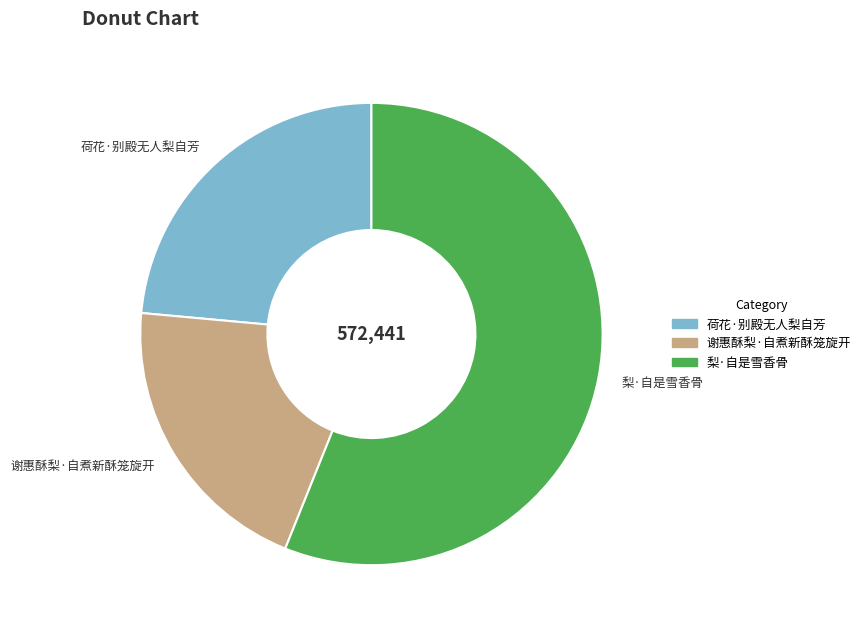

Which has a higher value, 荷花·别殿无人梨自芳 or 谢惠酥梨·自煮新酥笼旋开?

荷花·别殿无人梨自芳